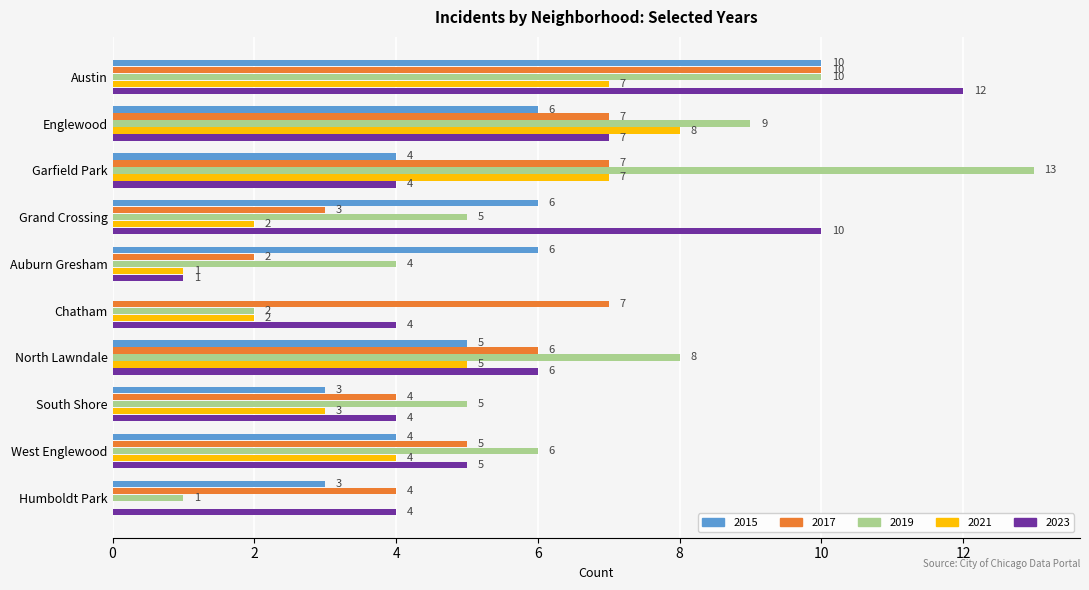

What is the sum of all 2023 values?

57